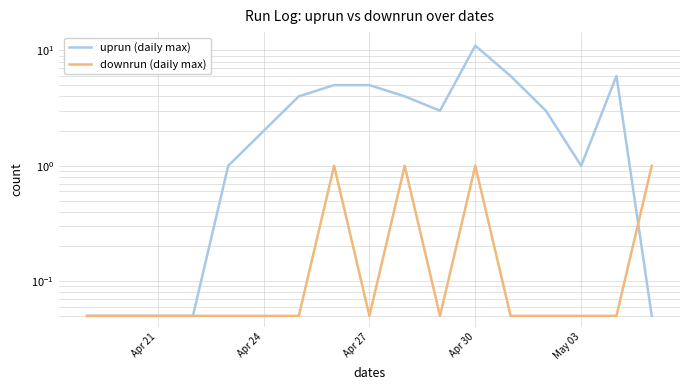

How many lines are shown in the chart?

2